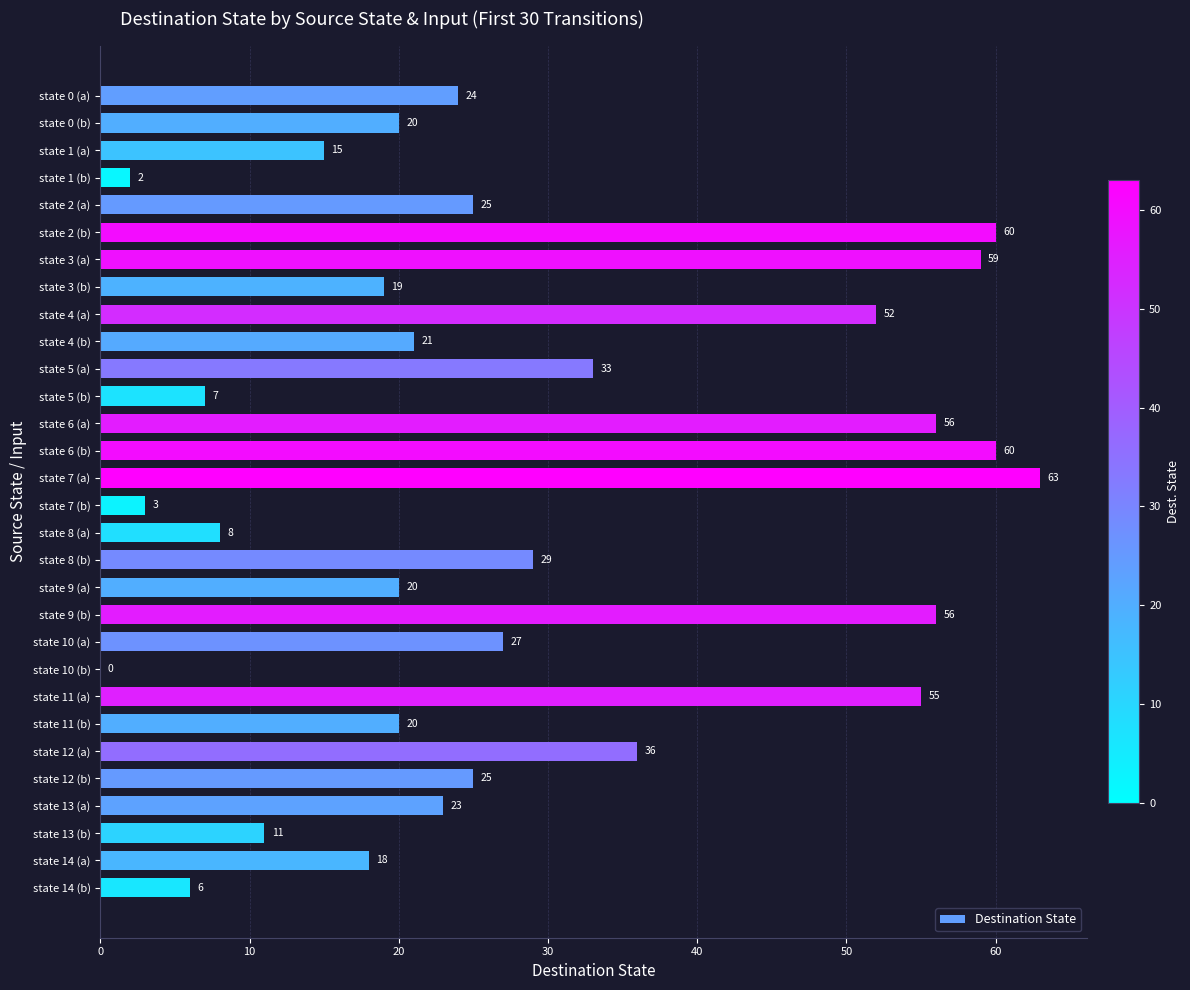

What is the ratio of the value at state 7 (a) to the value at state 2 (a)?

2.5